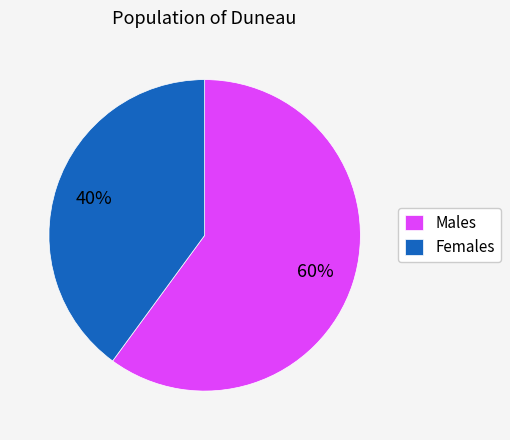

Rank the categories by value from highest to lowest.

Males, Females